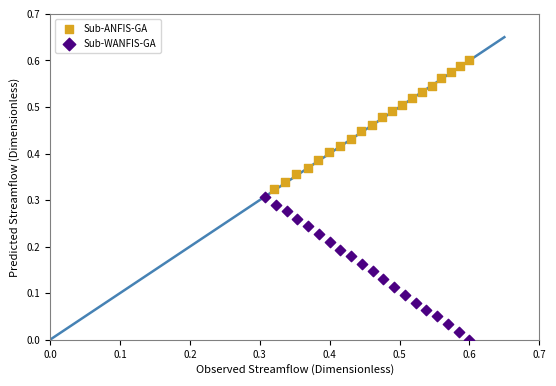

Which series contains the lowest Y value?

Sub-WANFIS-GA